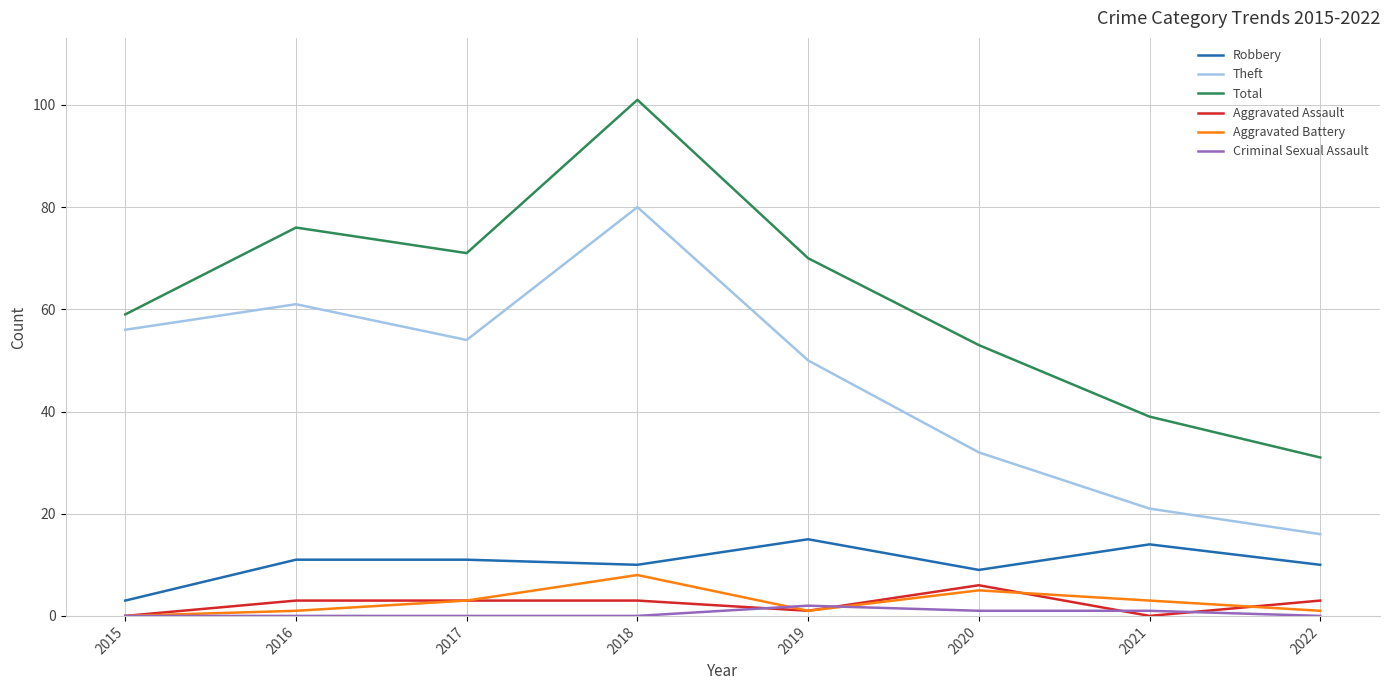

Where does the Total series first go above 70?

2016